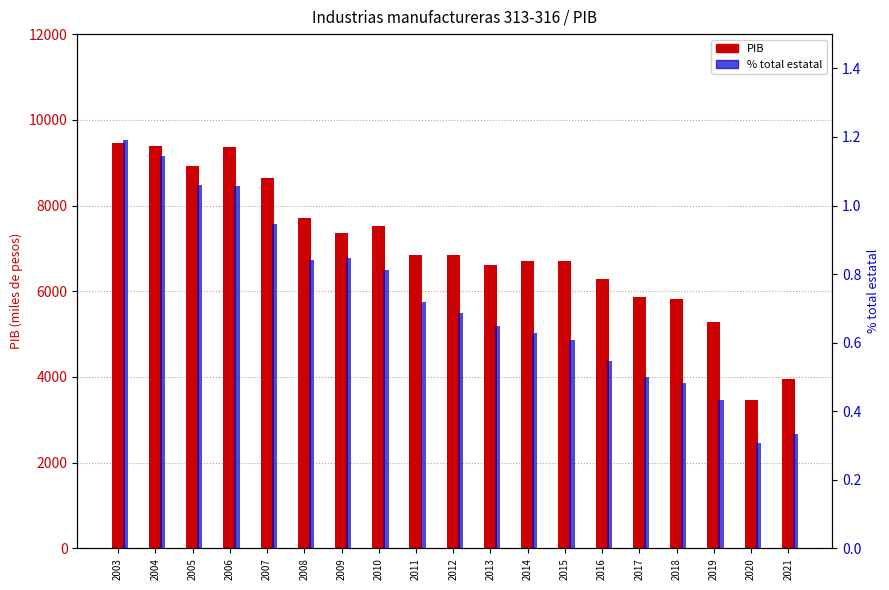

What value does the % total estatal series have at 2017?

0.5